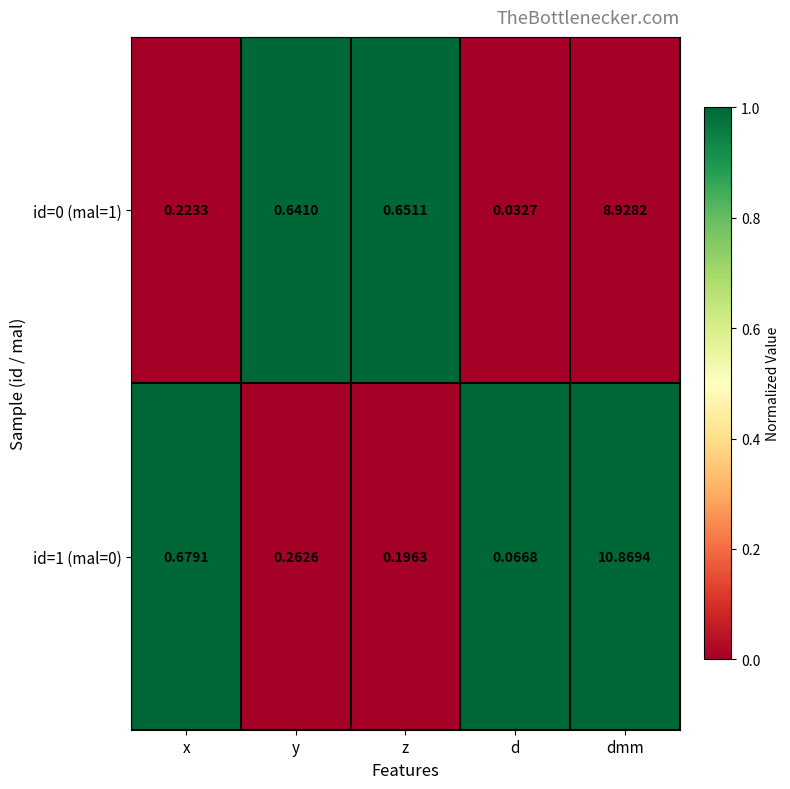

List the labels in order of id=1 (mal=0) value, largest first.

dmm, x, y, z, d